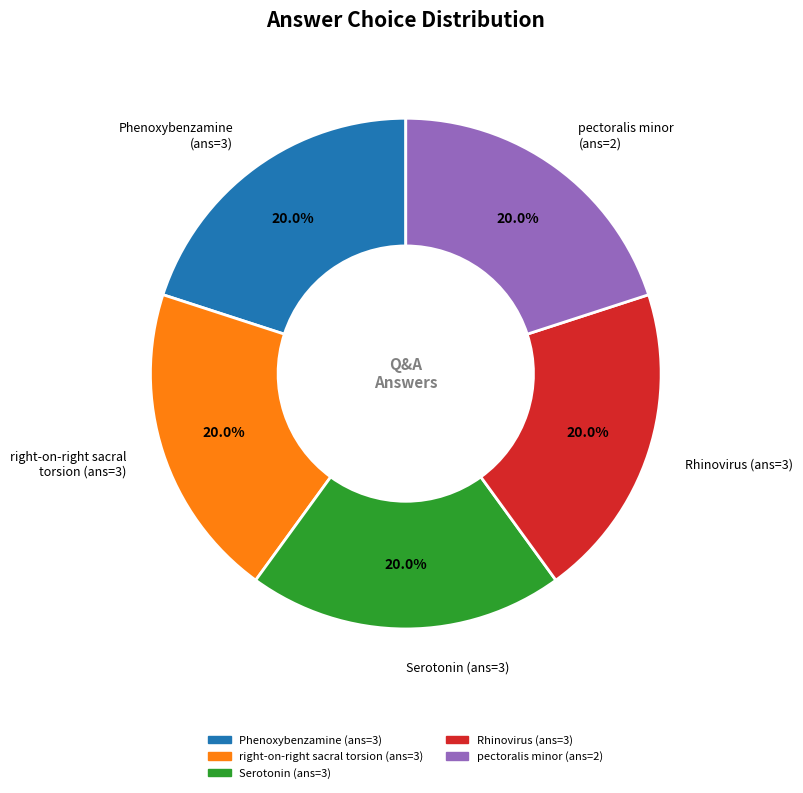

Does Phenoxybenzamine account for over 50% of the chart?

No